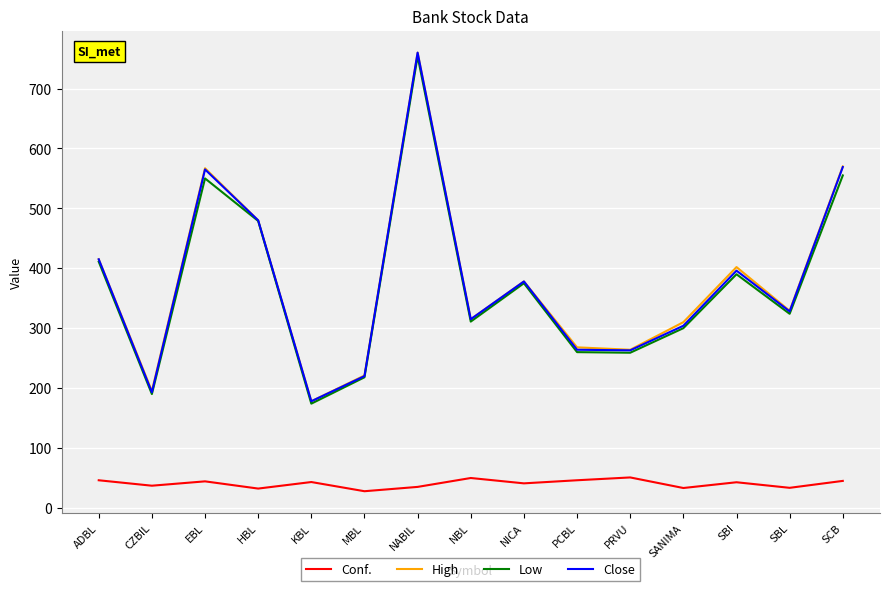

How many lines are shown in the chart?

4